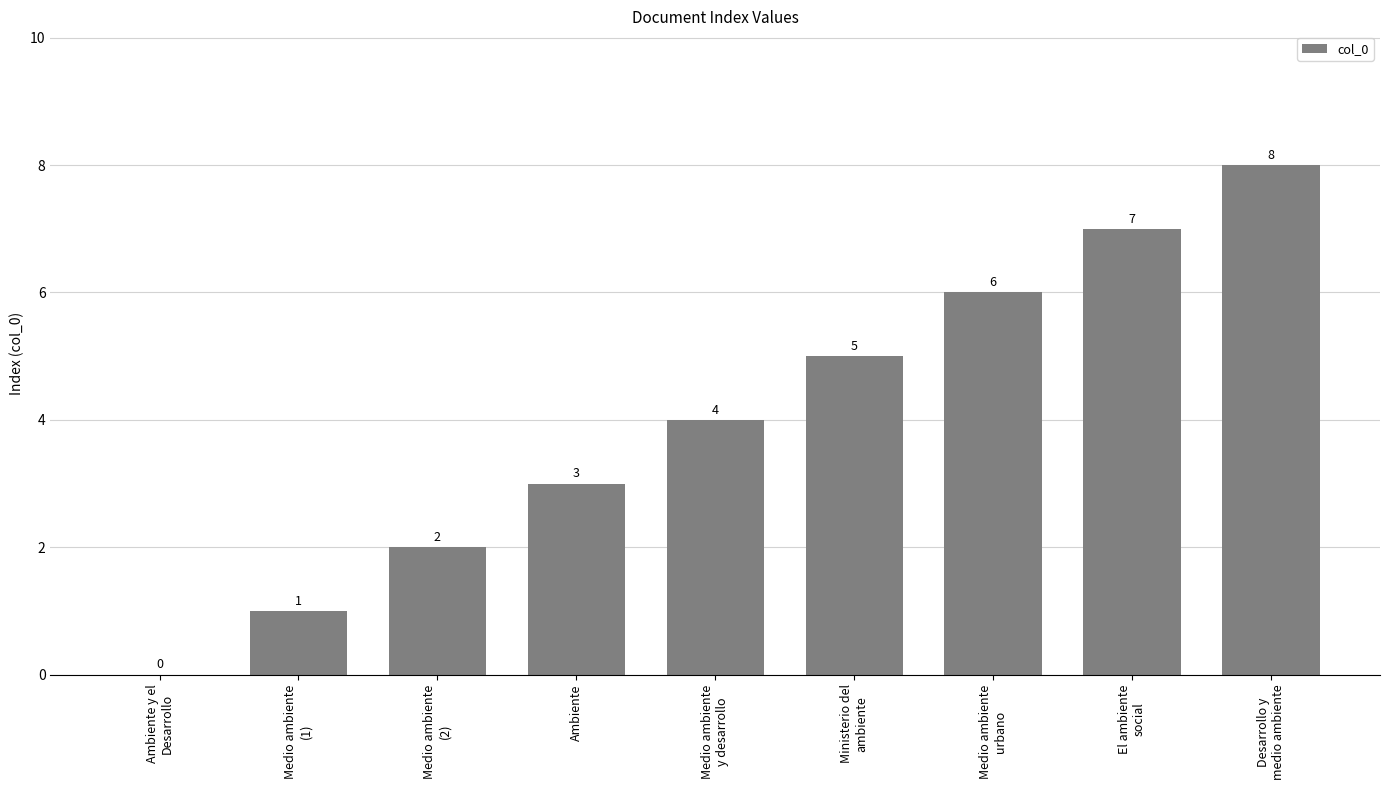

How many values are above zero?

8